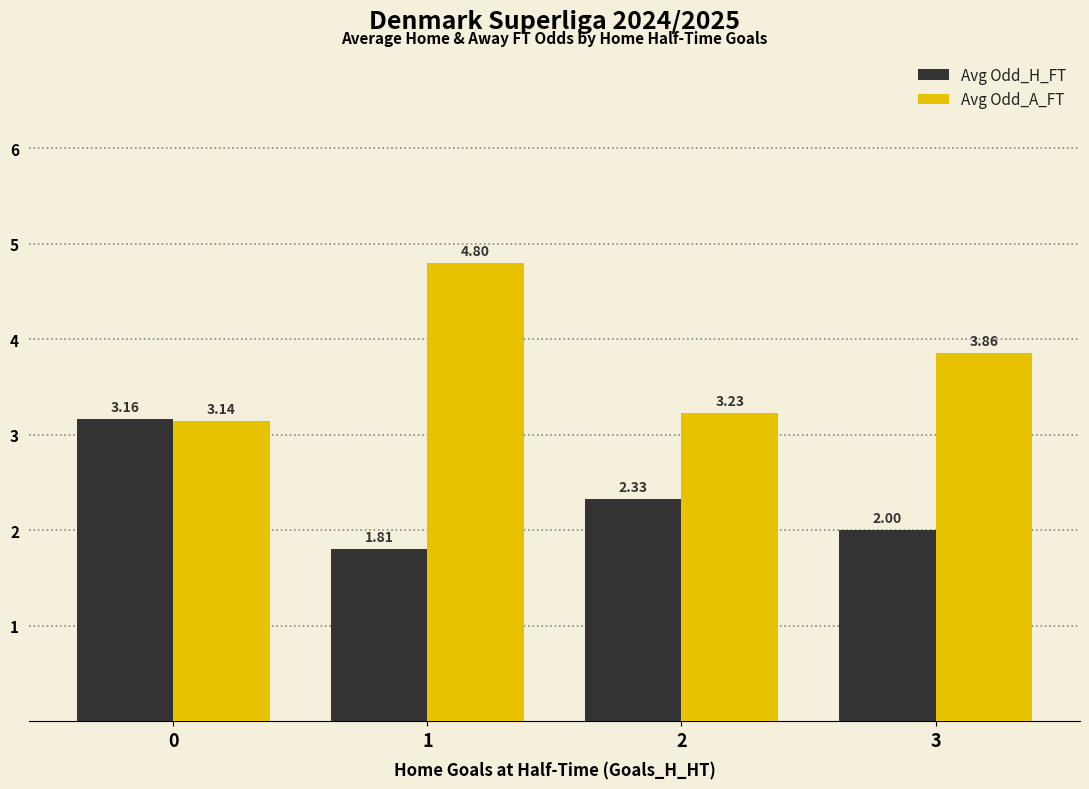

What is the difference between the second highest and second lowest values in the Avg Odd_H_FT series?

0.3